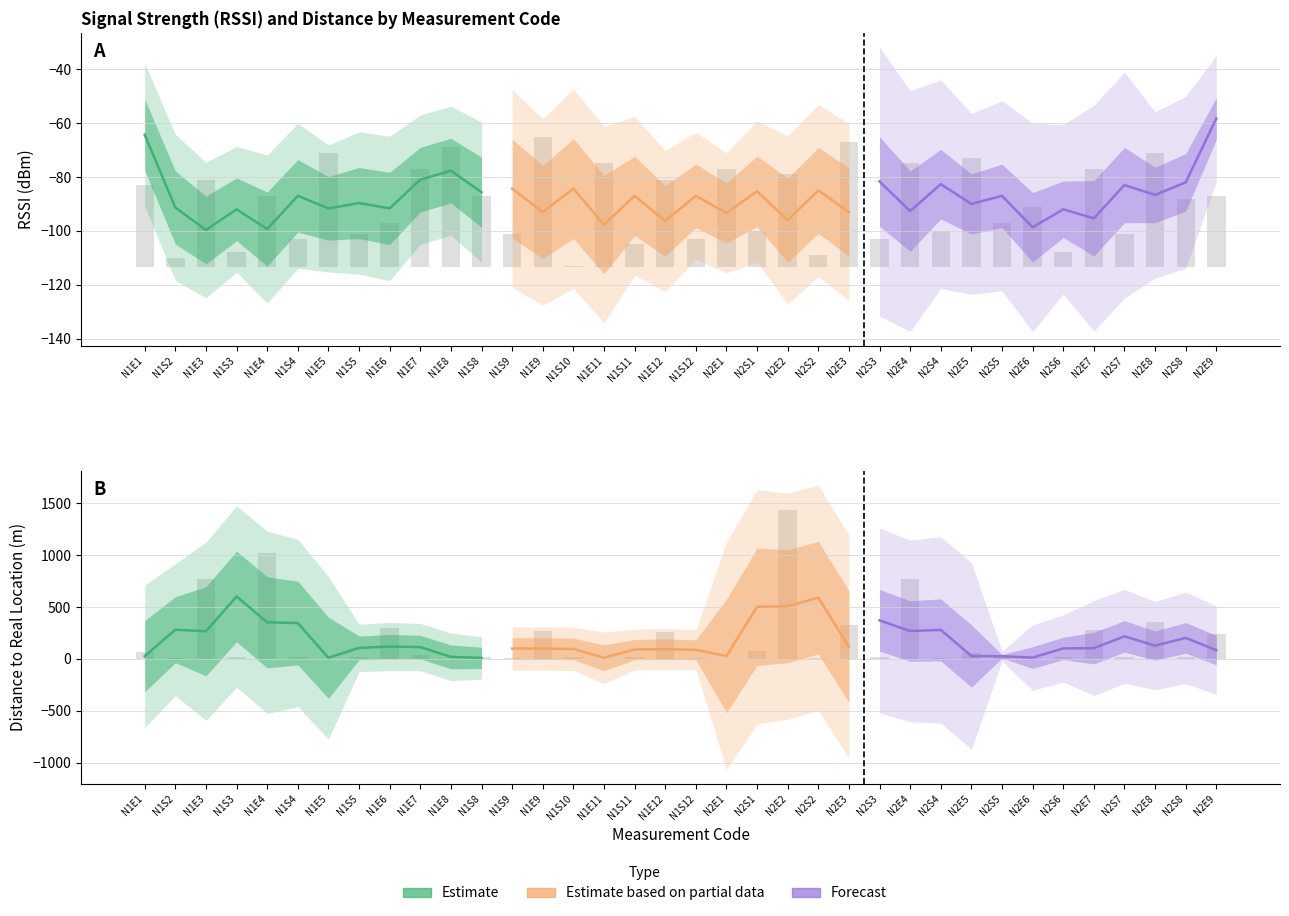

What is the label of the 1st bar from the left?

N1E1